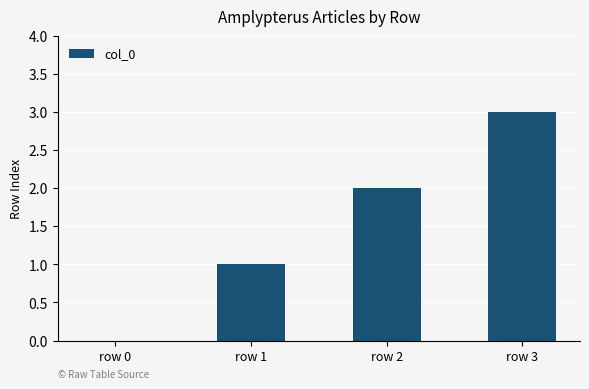

Are the bars horizontal?

No